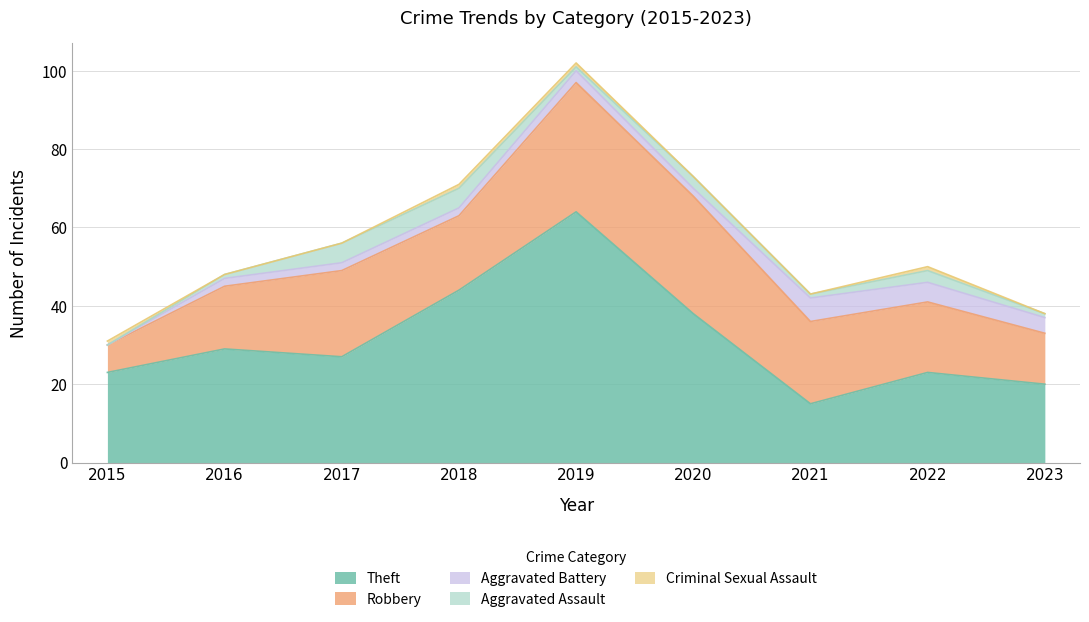

Reading right to left, extract all data points from this chart.

Theft: 20	23	15	38	64	44	27	29	23
Robbery: 13	18	21	30	33	19	22	16	7
Aggravated Battery: 4	5	6	2	3	2	2	2	0
Aggravated Assault: 1	3	1	3	1	5	5	1	0
Criminal Sexual Assault: 0	1	0	0	1	1	0	0	1